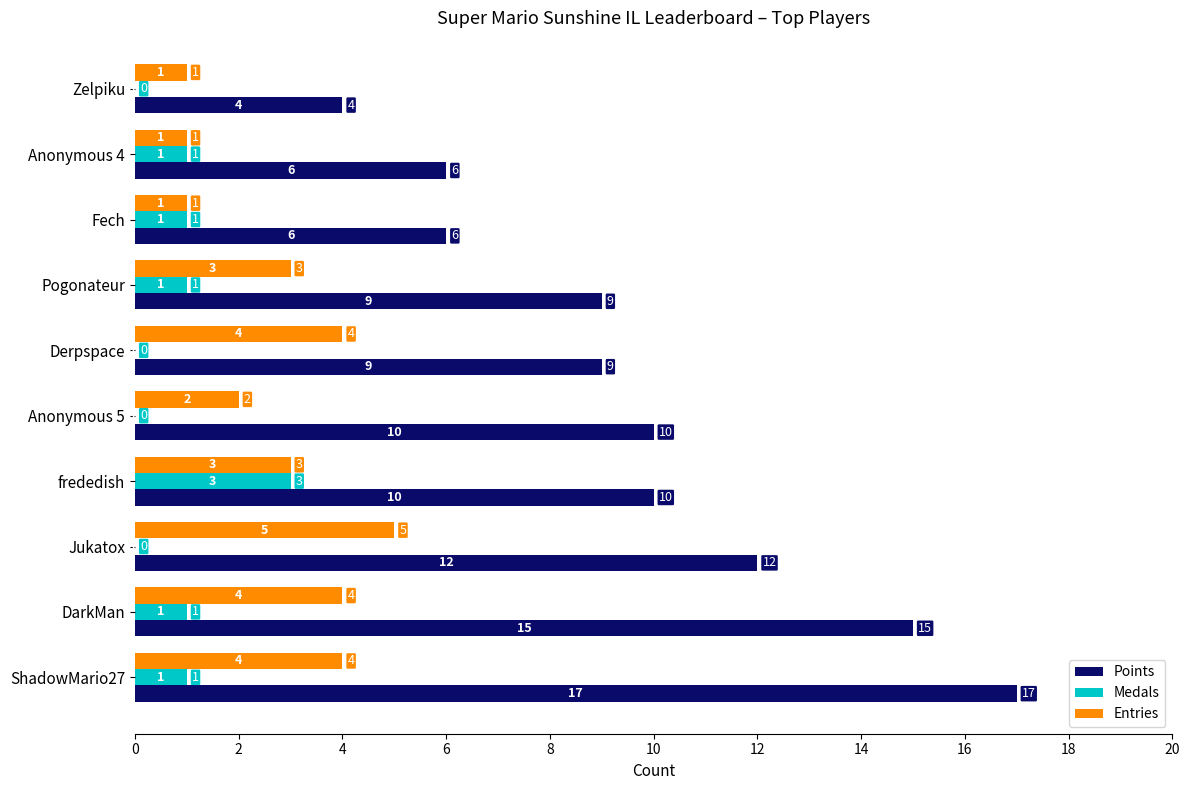

How many positive values does the Medals series have?

6